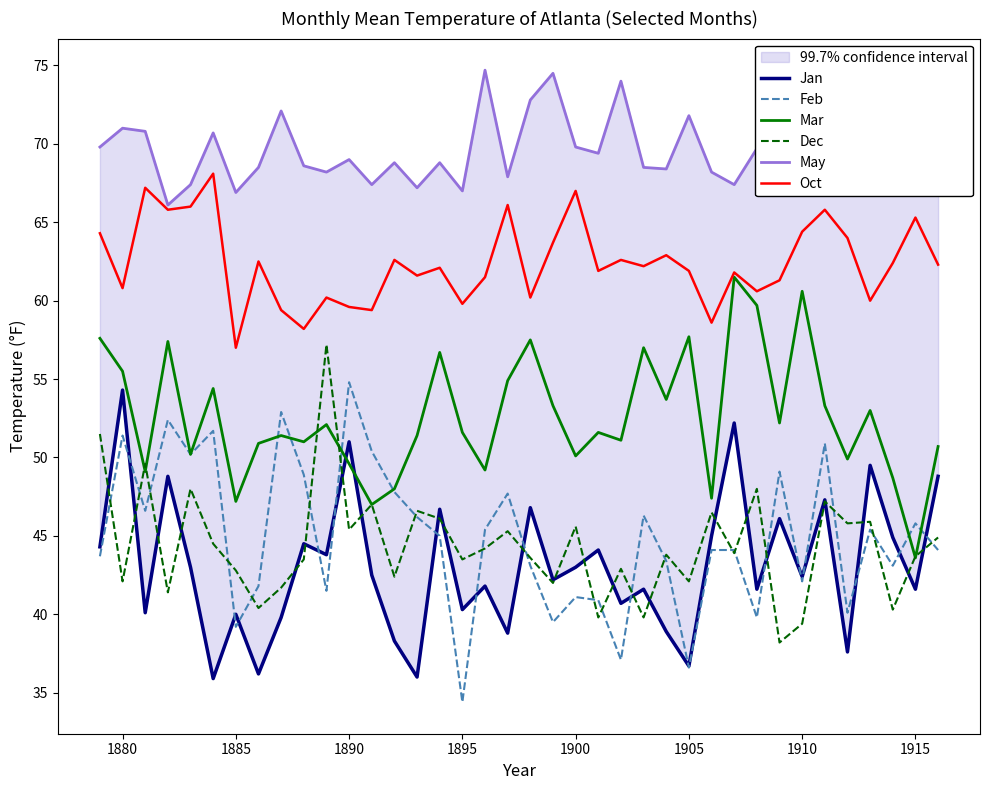

Is it true that Mar equals 57.7 at 1905?

True